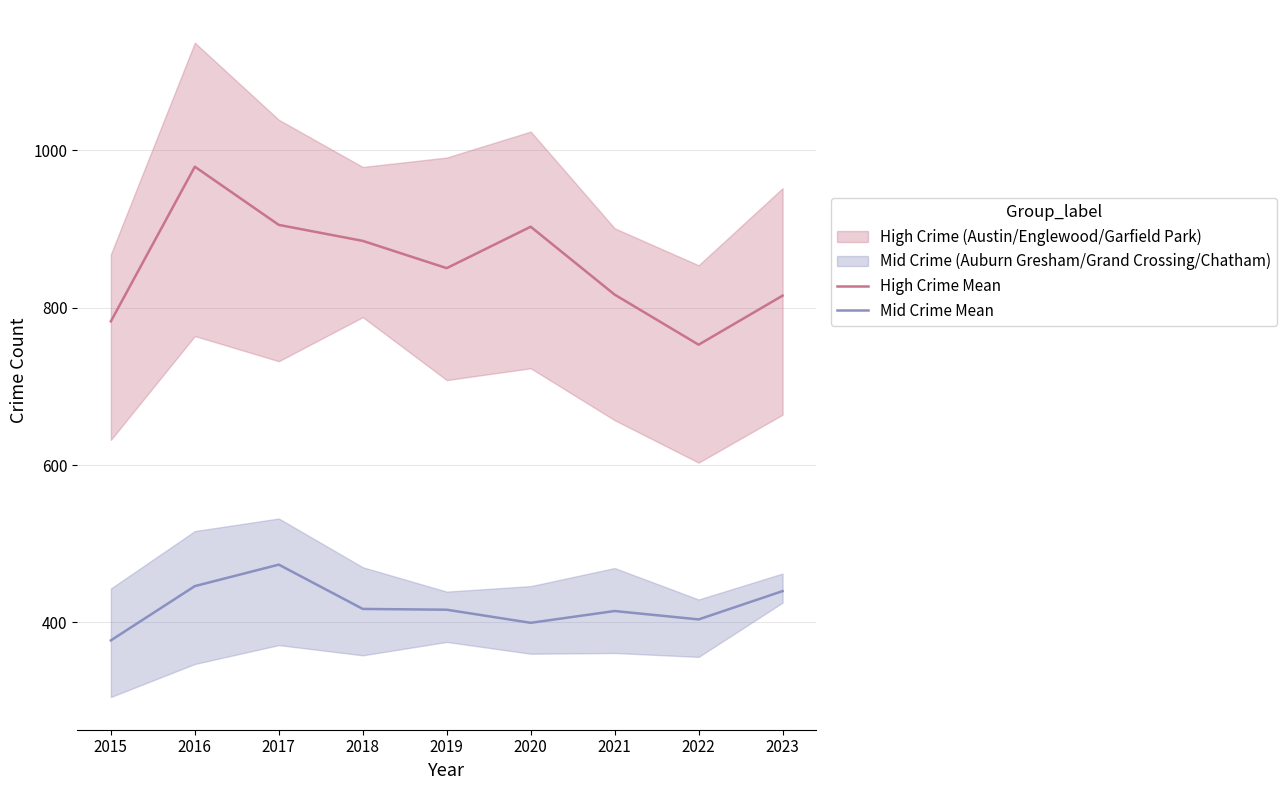

Reading left to right, transcribe all the data shown in this chart.

High Crime Mean: 782.7	979.3	905.3	885.0	850.3	903.0	816.7	753.0	815.3
Mid Crime Mean: 377.0	446.0	473.3	417.0	416.0	399.3	414.3	403.7	439.7